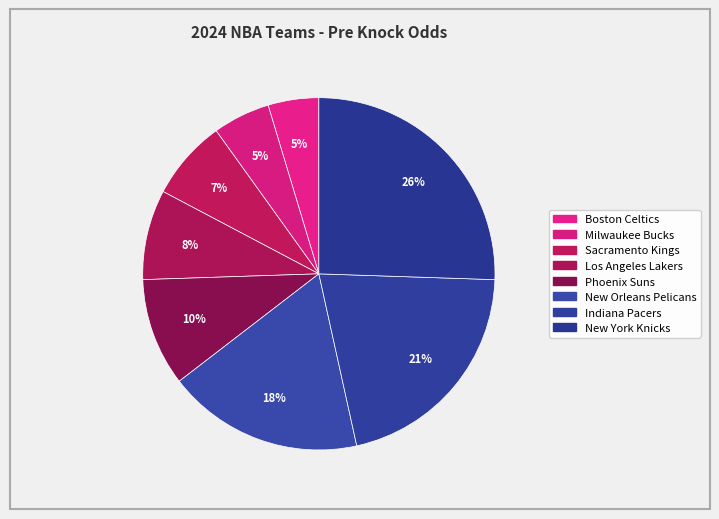

Is there a majority slice in this chart?

No